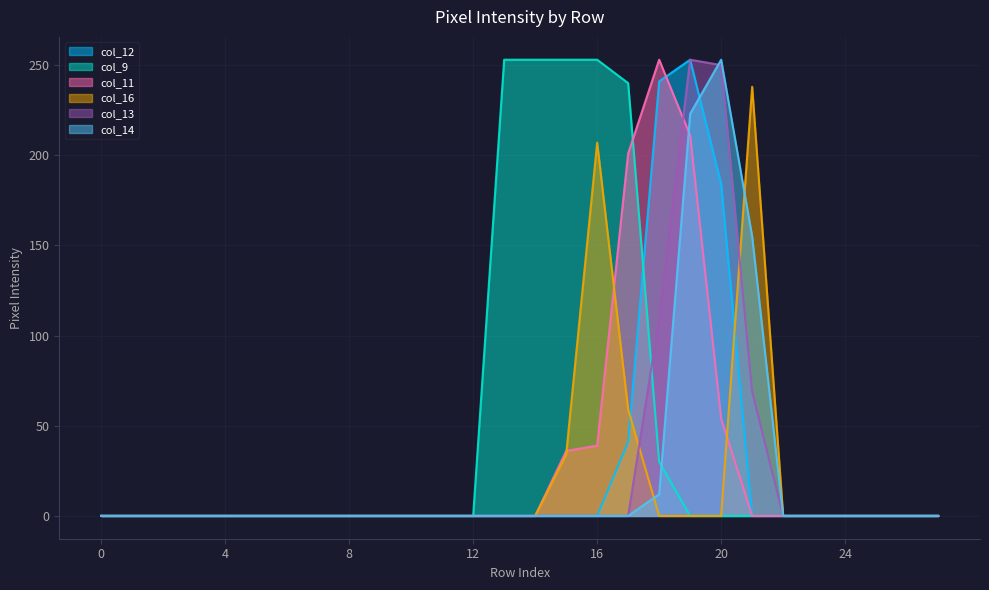

Reading right to left, transcribe all the data shown in this chart.

col_12: 0	0	0	0	0	0	0	184	253	241	41	0	0	0	0	0	0	0	0	0	0	0	0	0	0	0	0	0
col_9: 0	0	0	0	0	0	0	0	0	30	240	253	253	253	253	0	0	0	0	0	0	0	0	0	0	0	0	0
col_11: 0	0	0	0	0	0	0	54	211	253	201	39	36	0	0	0	0	0	0	0	0	0	0	0	0	0	0	0
col_16: 0	0	0	0	0	0	238	0	0	0	59	207	34	0	0	0	0	0	0	0	0	0	0	0	0	0	0	0
col_13: 0	0	0	0	0	0	69	250	253	110	0	0	0	0	0	0	0	0	0	0	0	0	0	0	0	0	0	0
col_14: 0	0	0	0	0	0	155	253	223	12	0	0	0	0	0	0	0	0	0	0	0	0	0	0	0	0	0	0